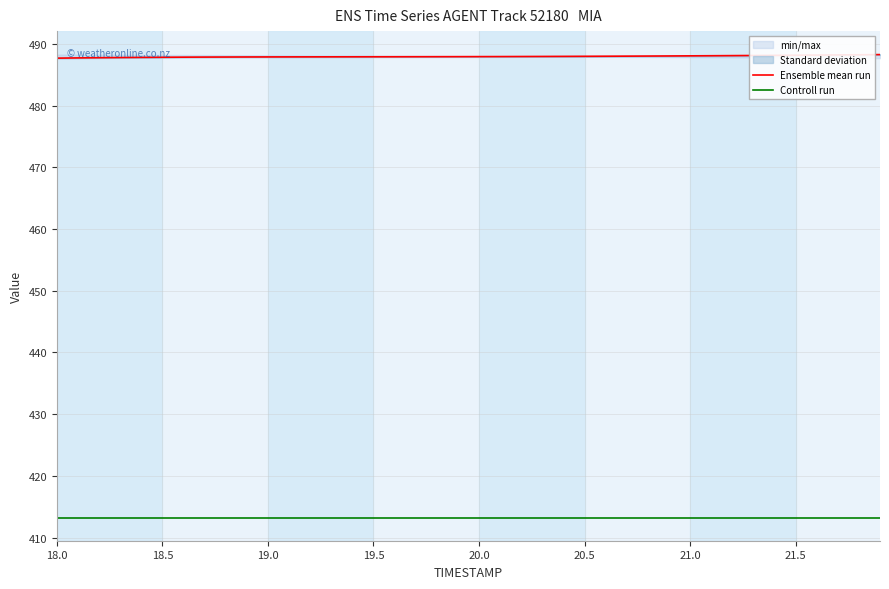

Which series changed the most between 18.0 and 19.0?

Ensemble mean run